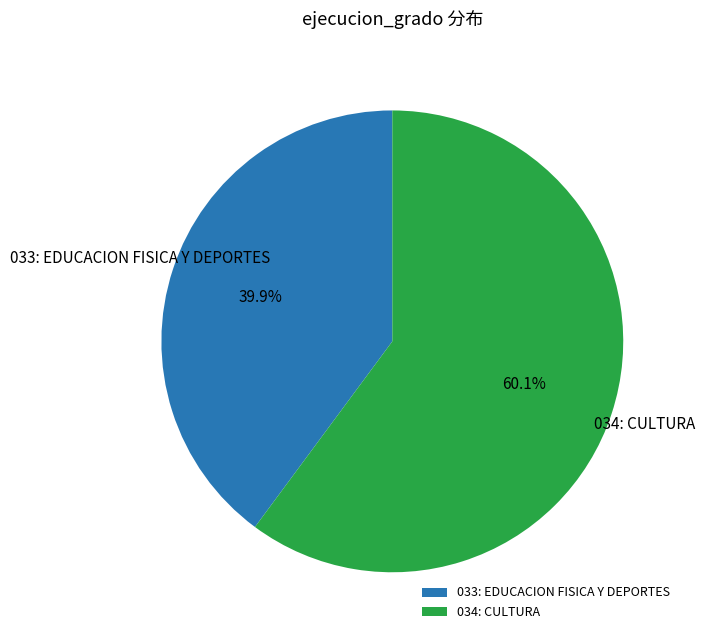

Does 034: CULTURA represent more than half of the total?

Yes